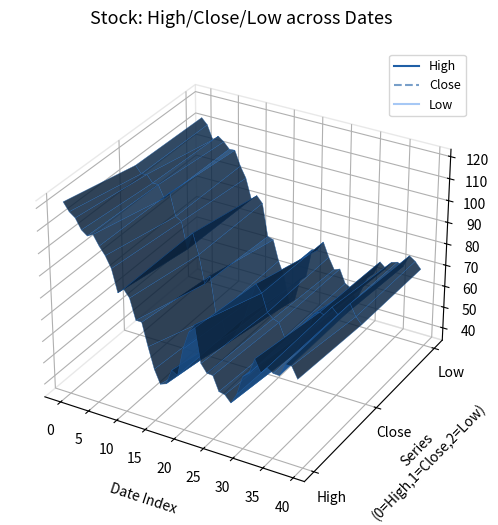

What is the highest value of the Low series?

113.0